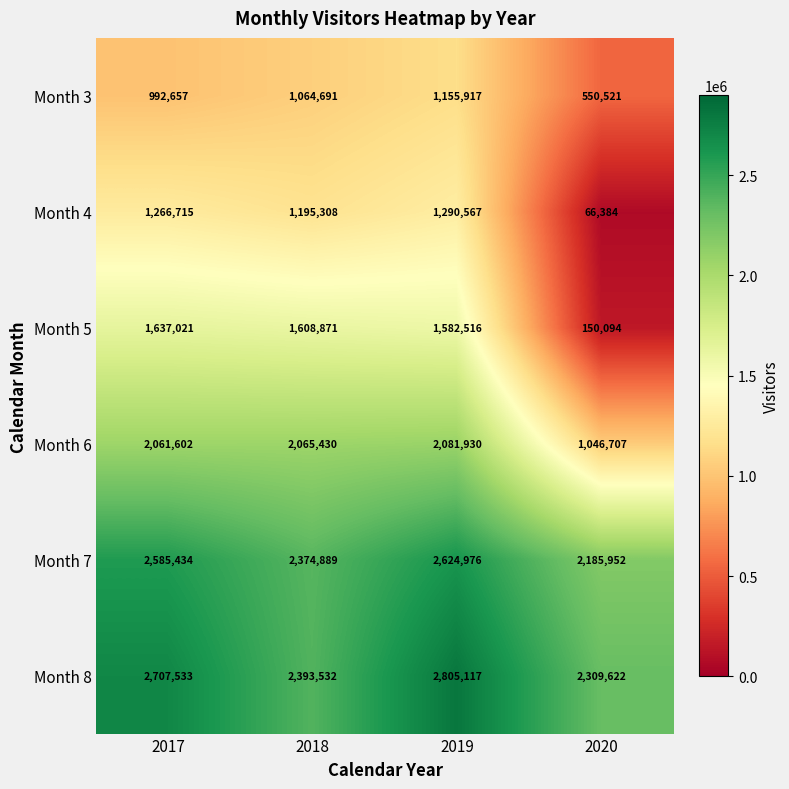

Count the number of categories in the chart.

4